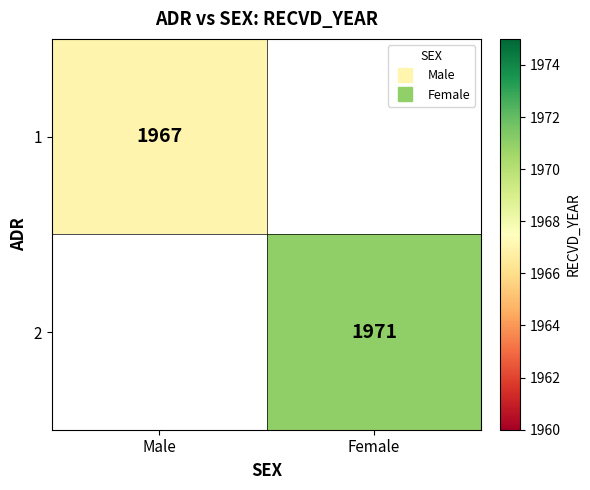

List the series in order of their peak value, highest first.

2, 1